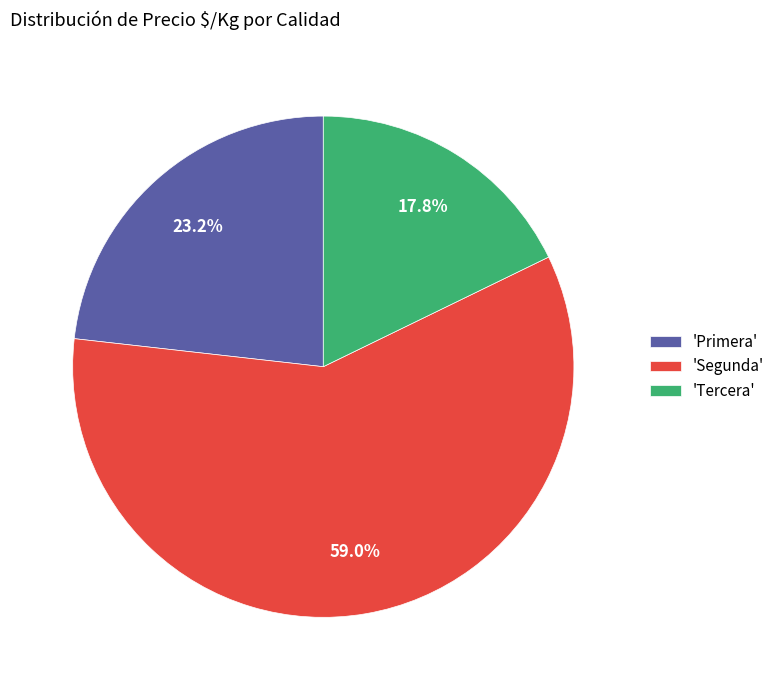

Rank the categories by value from highest to lowest.

'Segunda', 'Primera', 'Tercera'